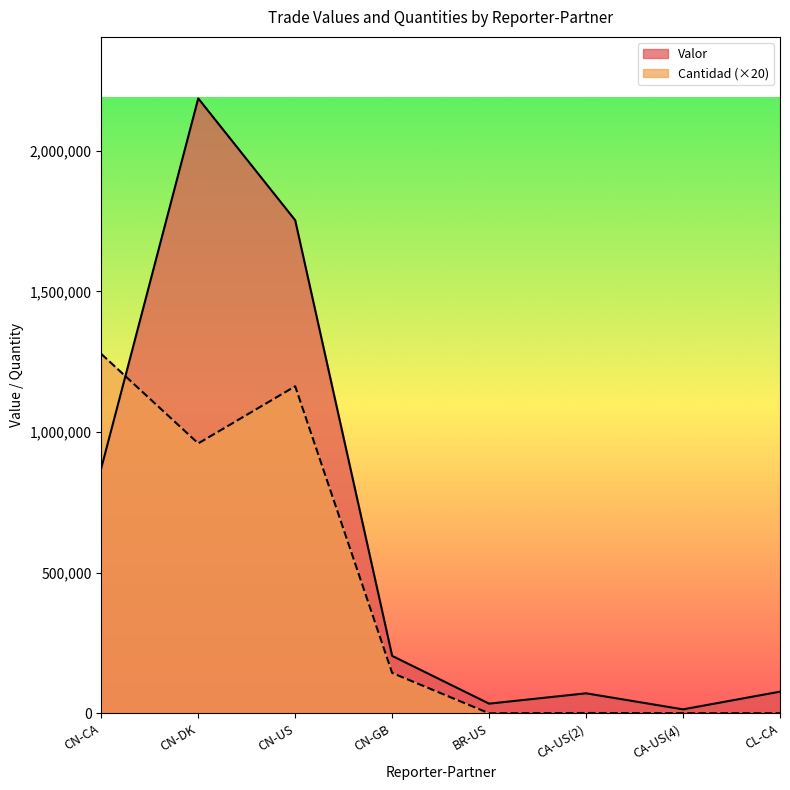

At which category is the sum across all series the highest?

CN-DK